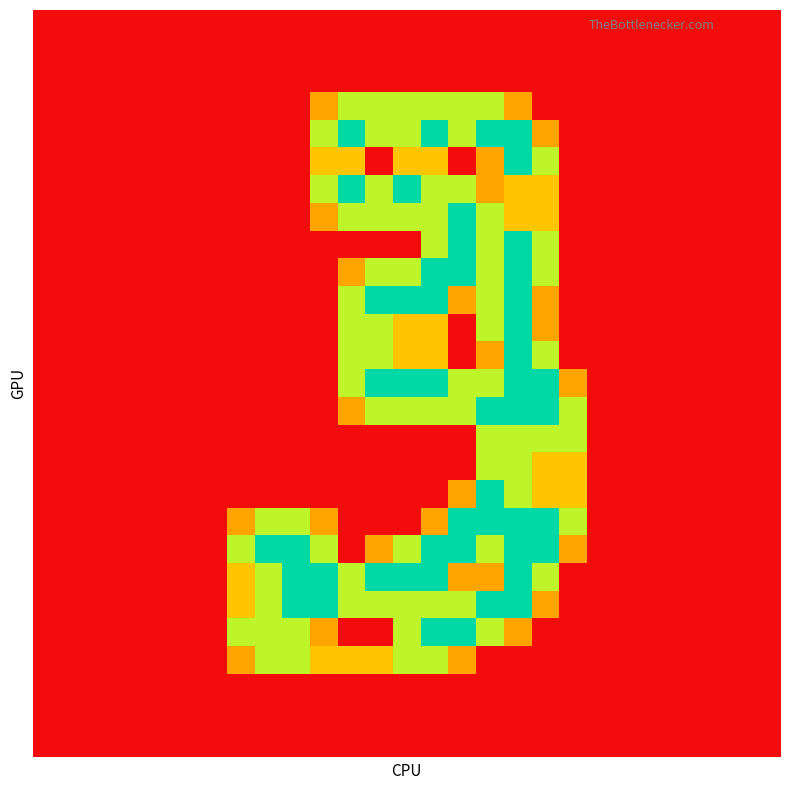

Count the number of data series in this chart.

27